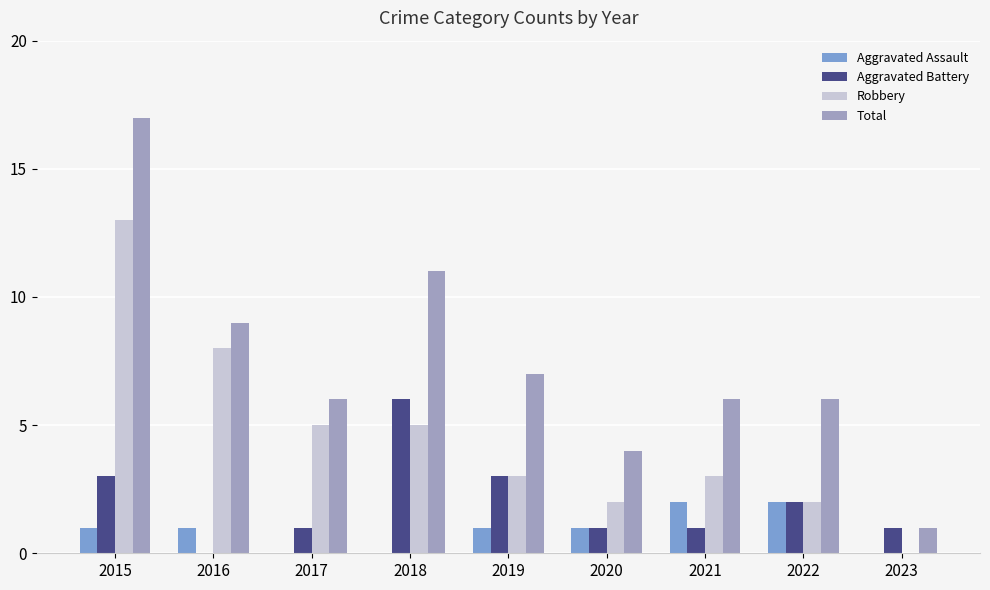

Are the bars horizontal?

No